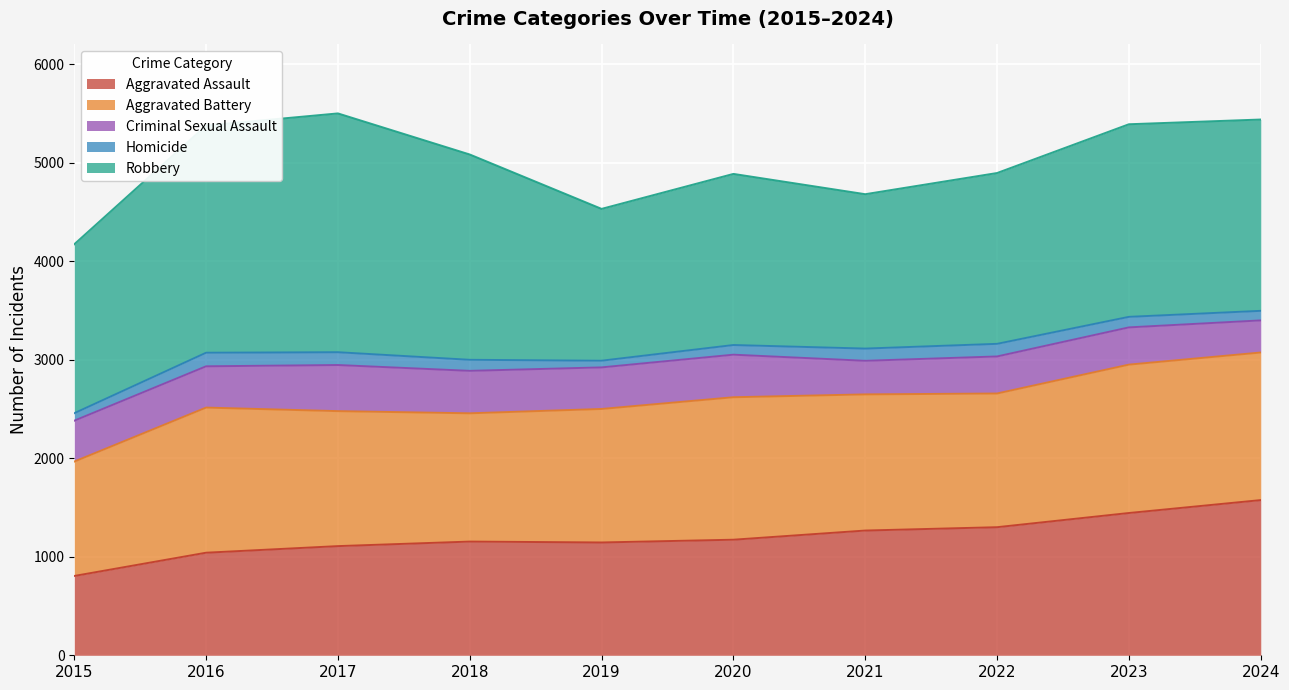

The value of Aggravated Battery at 2016 is 746. True or false?

False